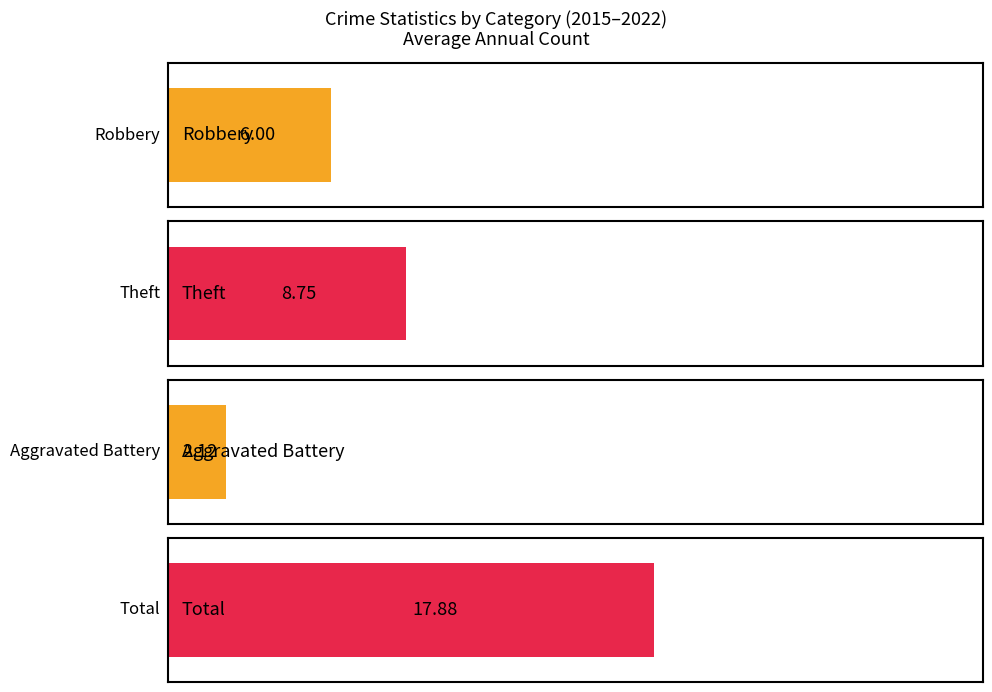

Which series has the largest total across all categories?

Total